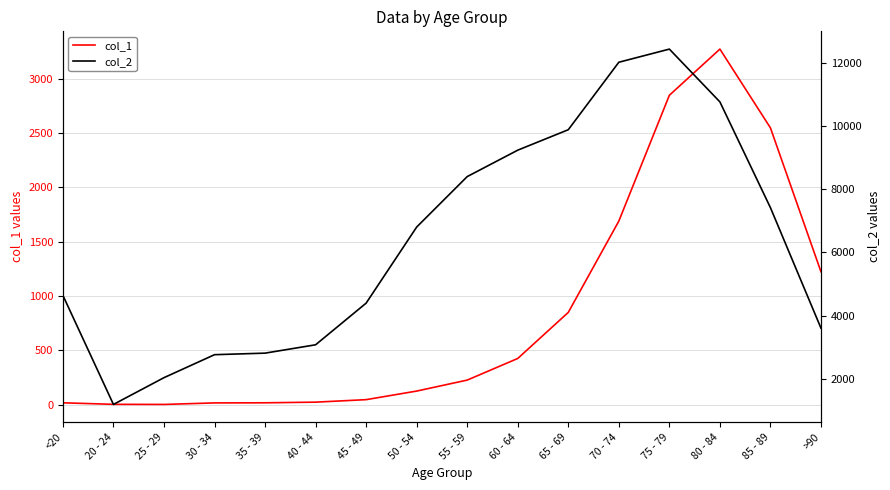

How many lines are shown in the chart?

2